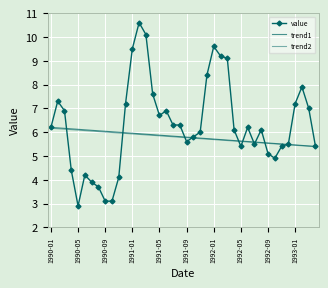

What is the sum of all trend2 values?

231.0